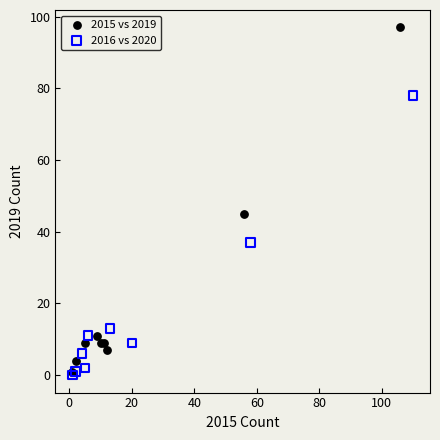

Which series reaches the maximum Y coordinate?

2015 vs 2019